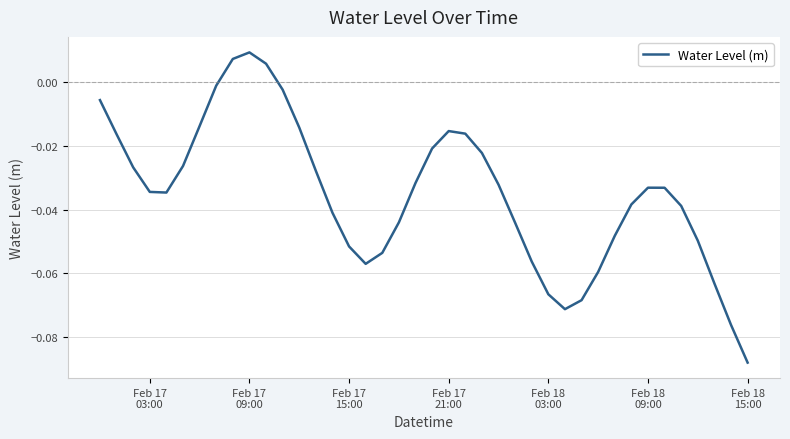

Reading left to right, what are all the values shown in this chart?

-0.0	-0.0	-0.0	-0.0	-0.0	-0.0	-0.0	-0.0	0.0	0.0	0.0	-0.0	-0.0	-0.0	-0.0	-0.1	-0.1	-0.1	-0.0	-0.0	-0.0	-0.0	-0.0	-0.0	-0.0	-0.0	-0.1	-0.1	-0.1	-0.1	-0.1	-0.0	-0.0	-0.0	-0.0	-0.0	-0.0	-0.1	-0.1	-0.1